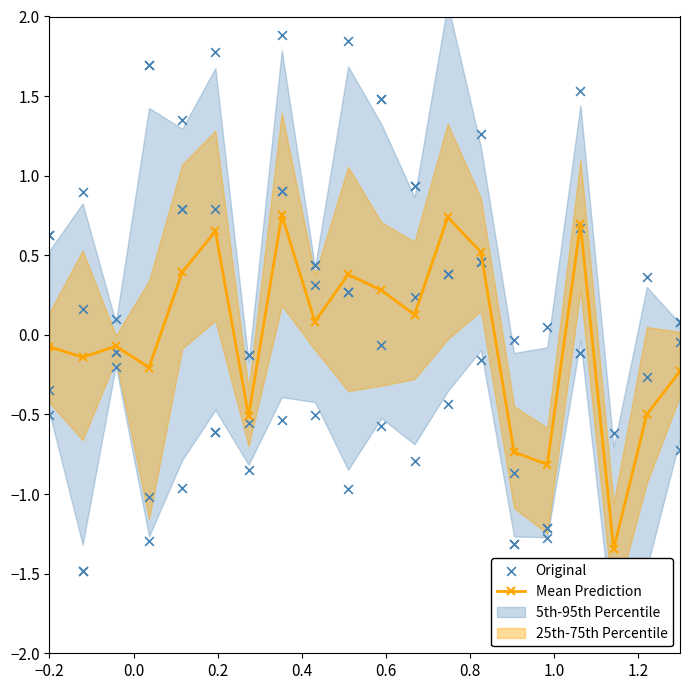

True or false: Mean Prediction has more than 2 points higher than both neighbors.

True